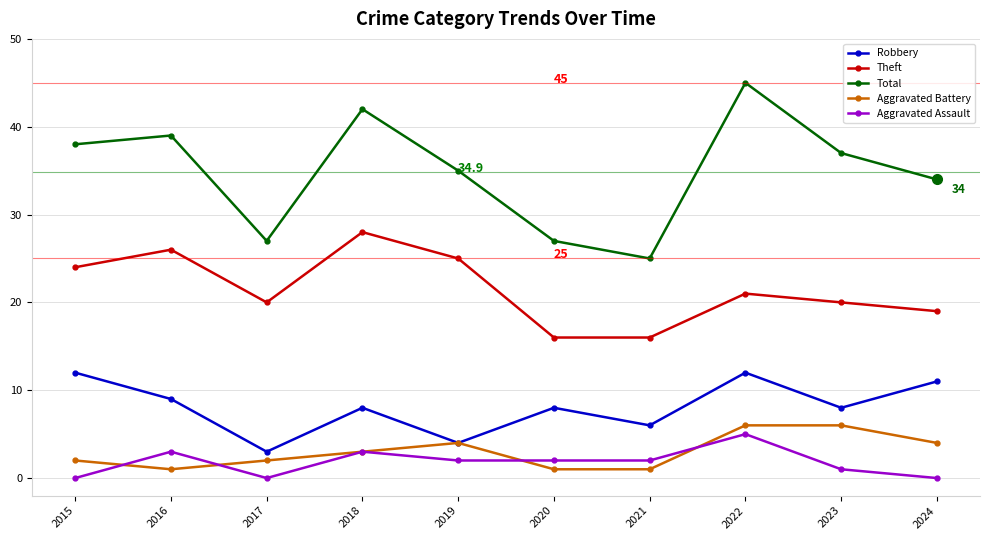

How many data points in Aggravated Battery are less than 3?

5